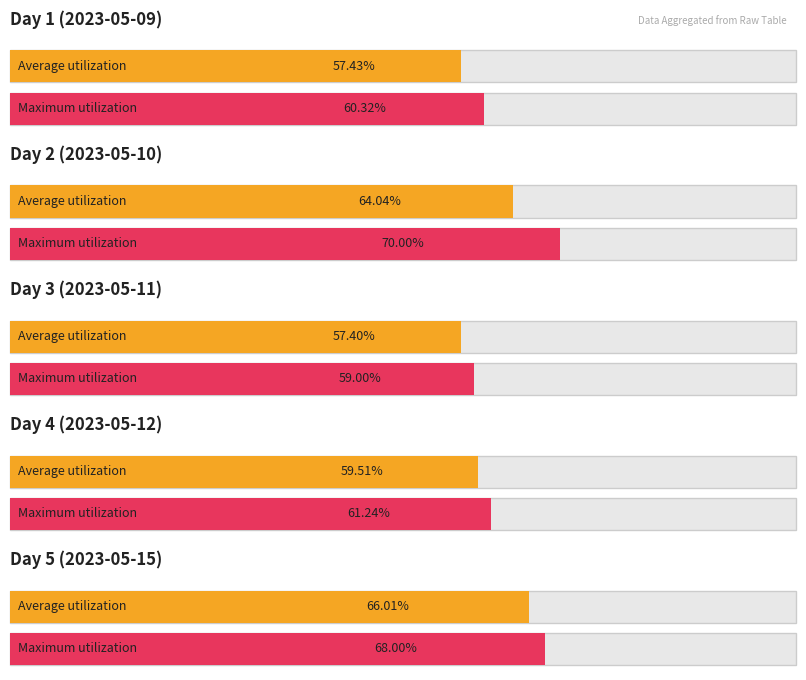

What is the value of the Average utilization bar at the 8th from the left?

0.6